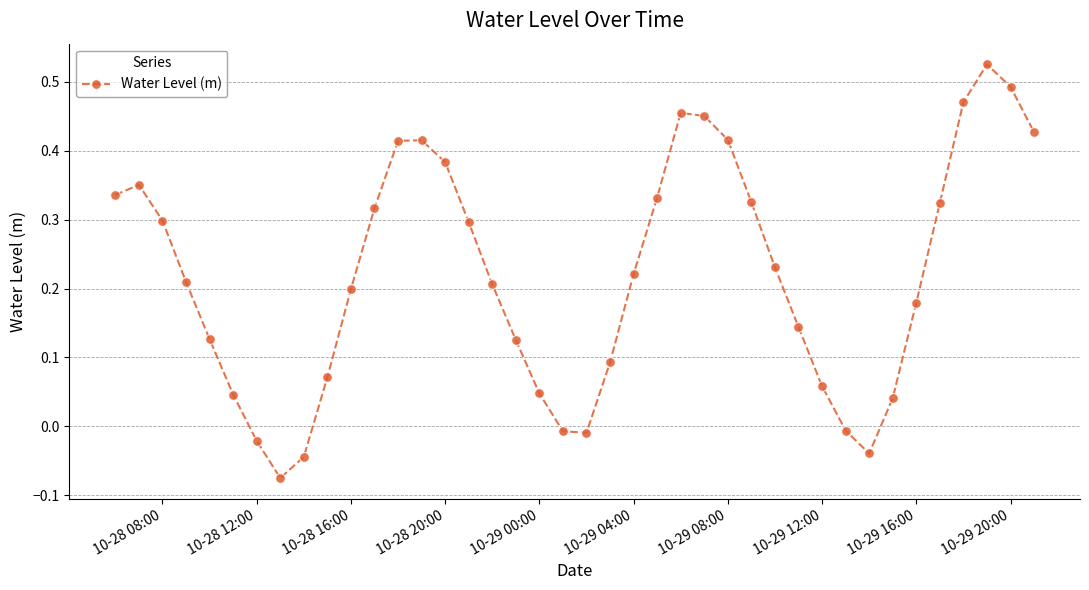

True or false: the data has more than 2 interior local peaks.

True